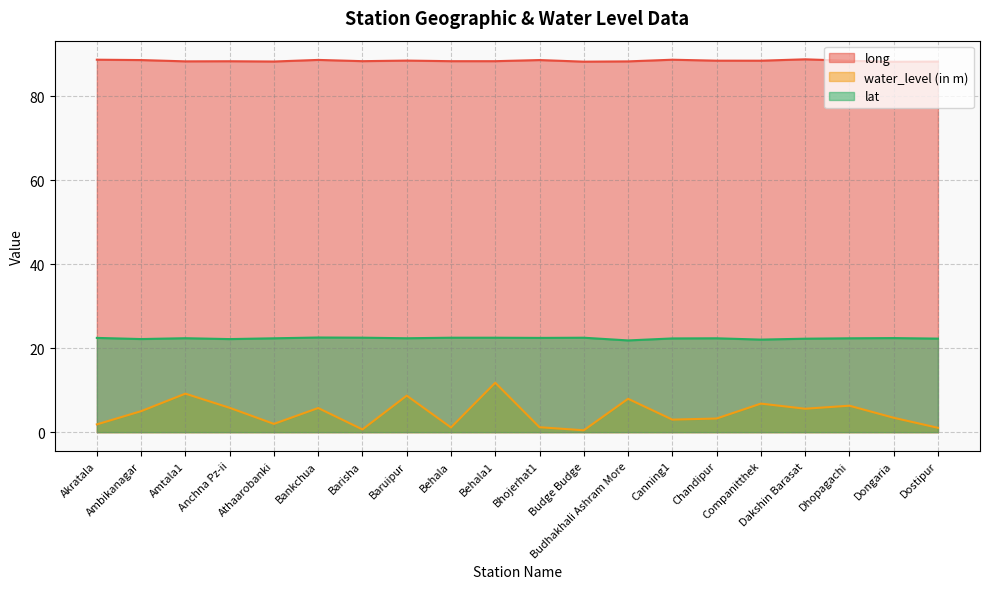

Which label corresponds to the largest value in the chart?

Dakshin Barasat